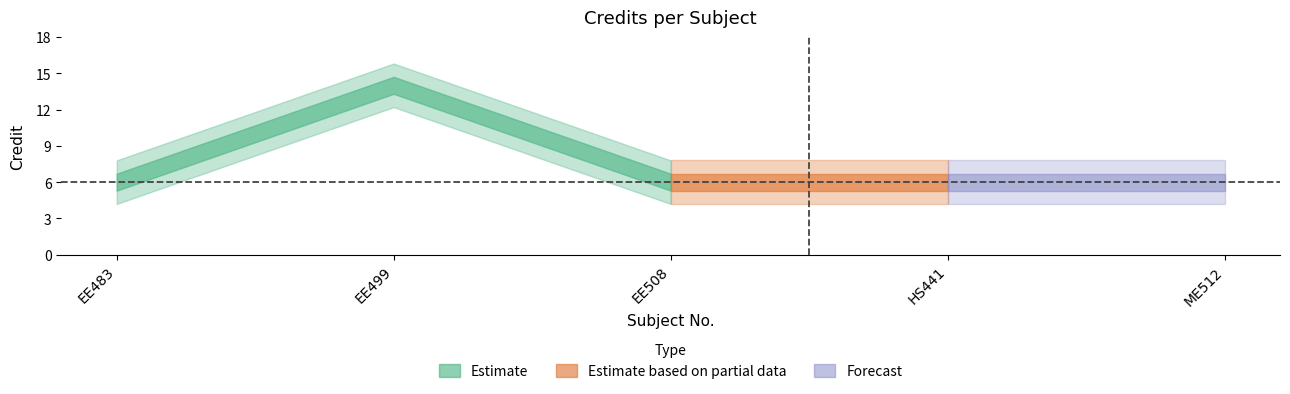

Reading left to right, list all the values displayed in this chart.

6	14	6	6	6